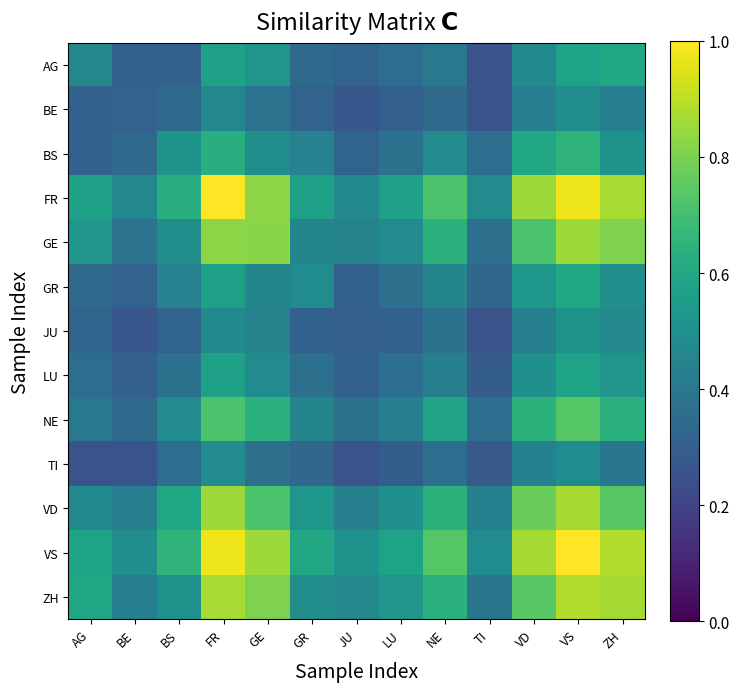

Rank the series by their maximum value, from lowest to highest.

TI, BE, JU, LU, GR, AG, BS, NE, GE, VD, ZH, VS, FR